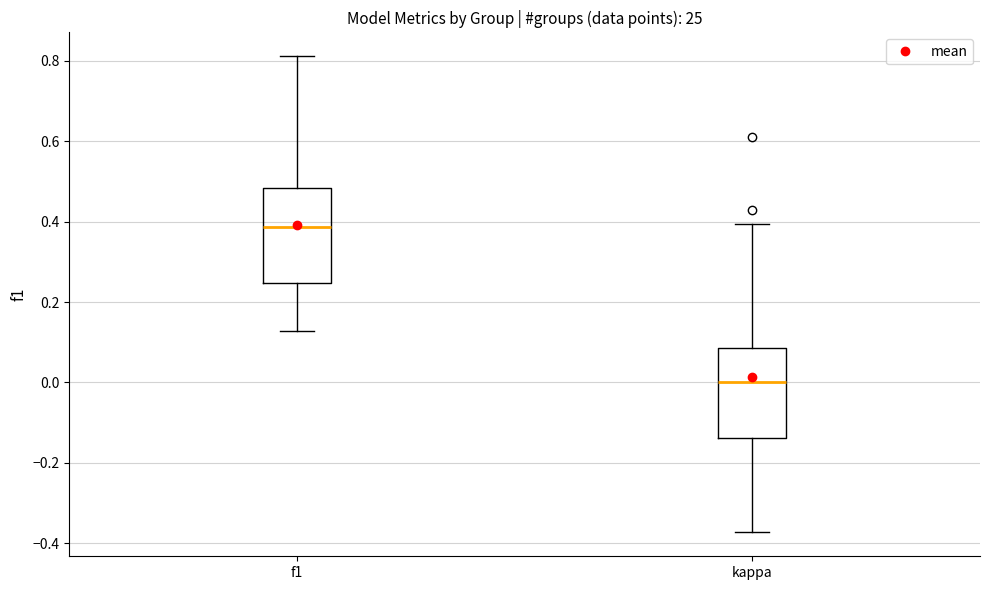

Which box's median line is the lowest?

kappa